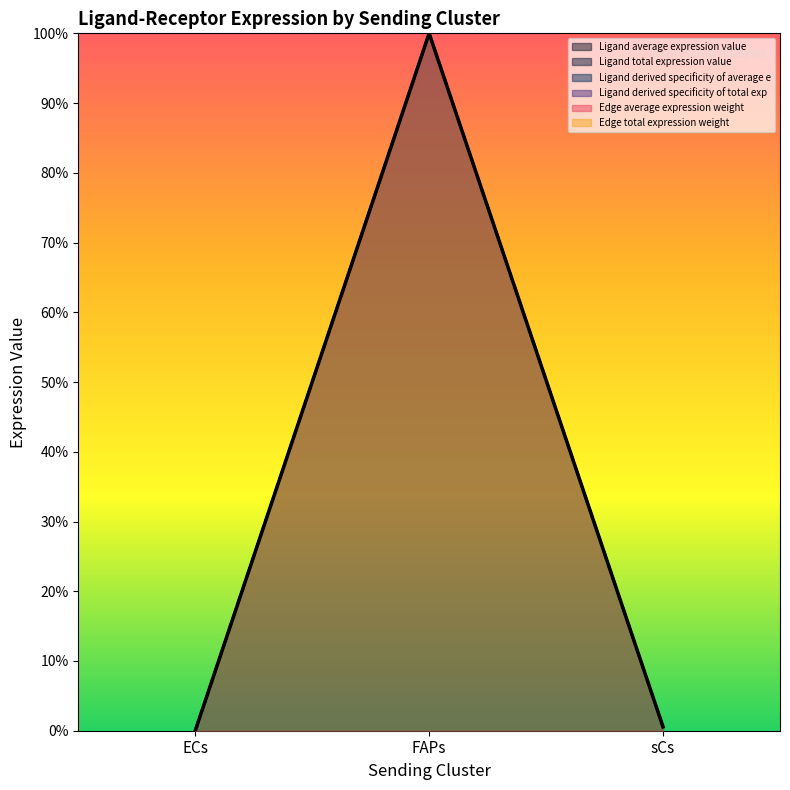

How many positive values does the Edge total expression weight series have?

2